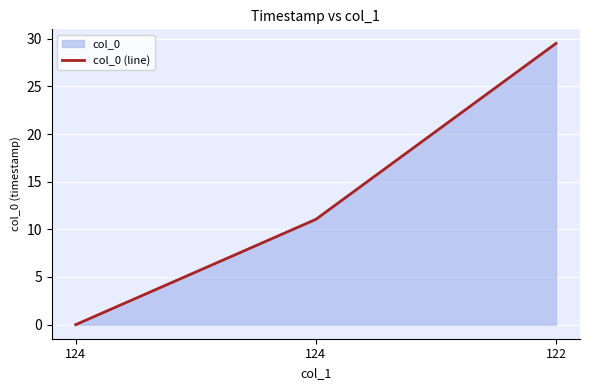

The value at 122 is 7.0. True or false?

False